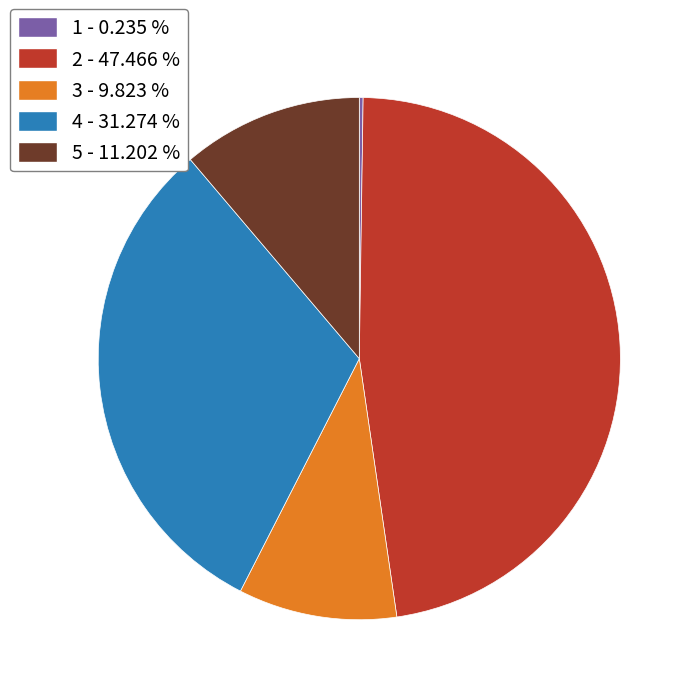

Is there a majority slice in this chart?

No